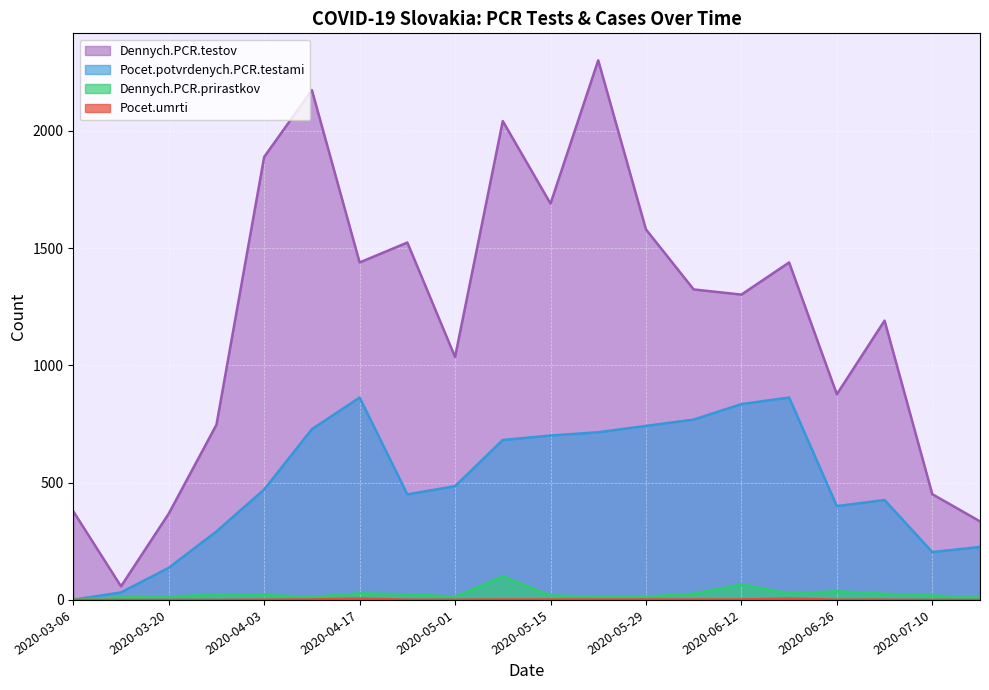

Between 2020-03-13 and 2020-06-05, which series saw the biggest shift?

Dennych.PCR.testov